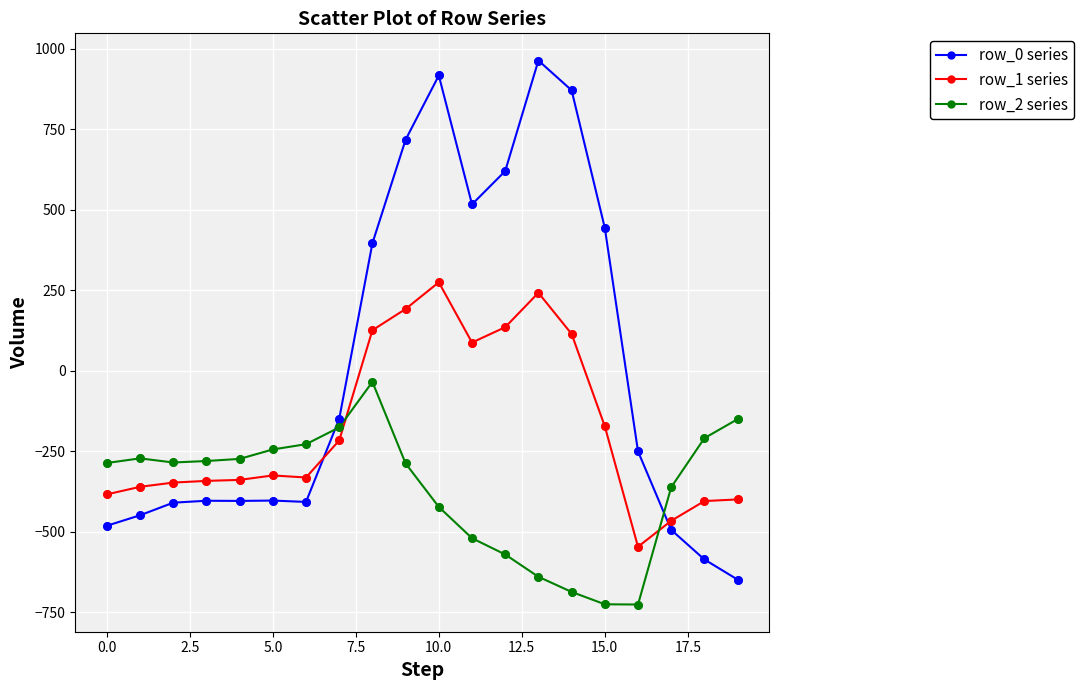

What is the value of the row_0 series point at the 1st from the left?

-482.0